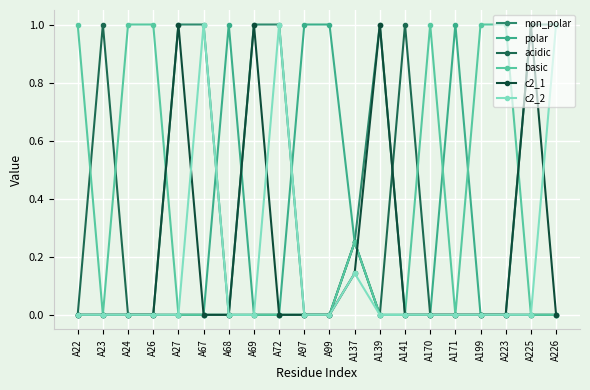

True or false: polar and c2_1 intersect in this chart.

True